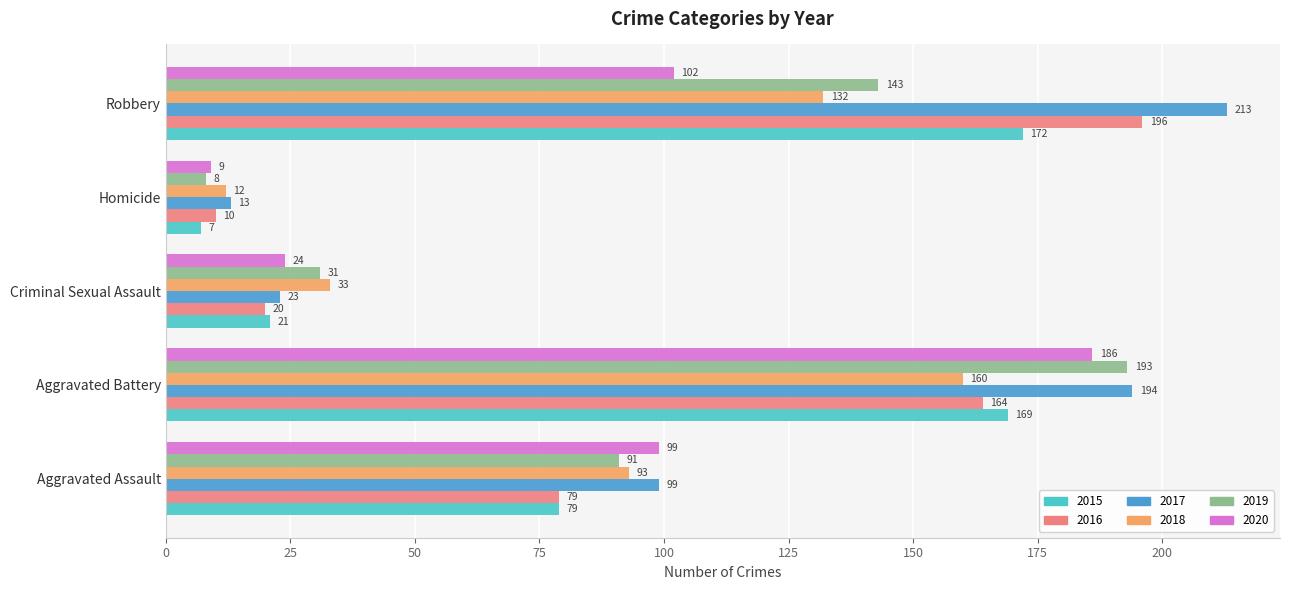

Which series has the largest total across all categories?

2017